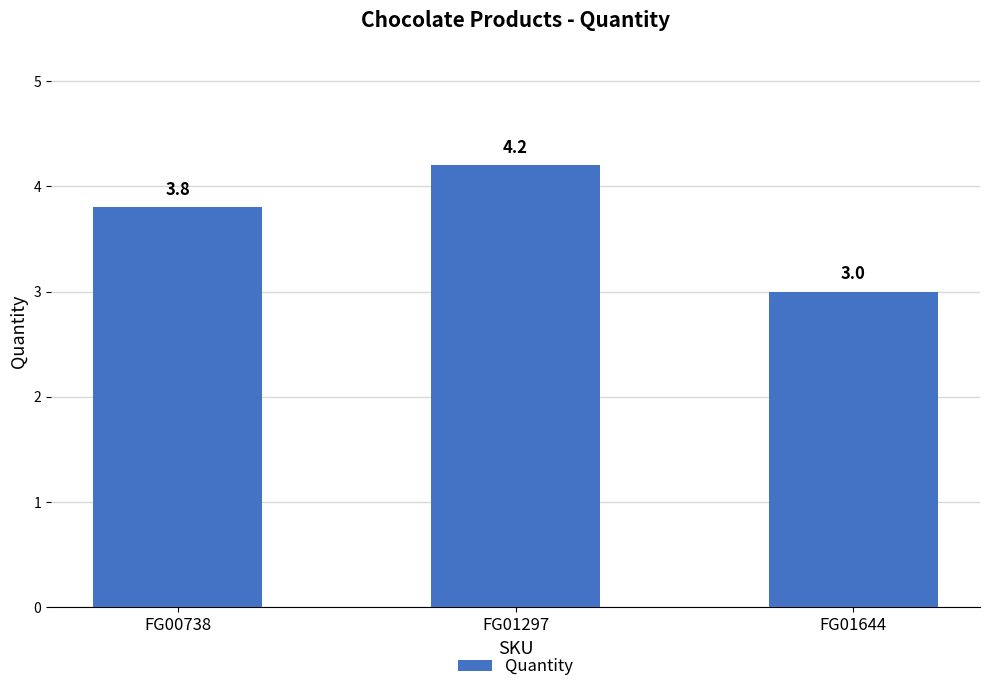

What is the value of the 1st bar from the left?

3.8